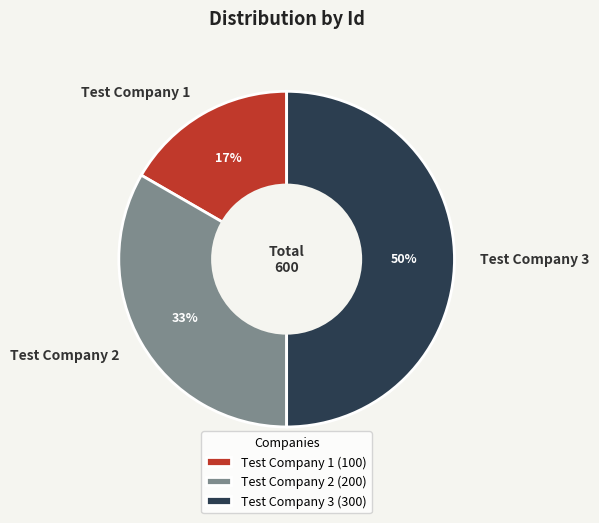

Between Test Company 2 and Test Company 1, which is larger?

Test Company 2